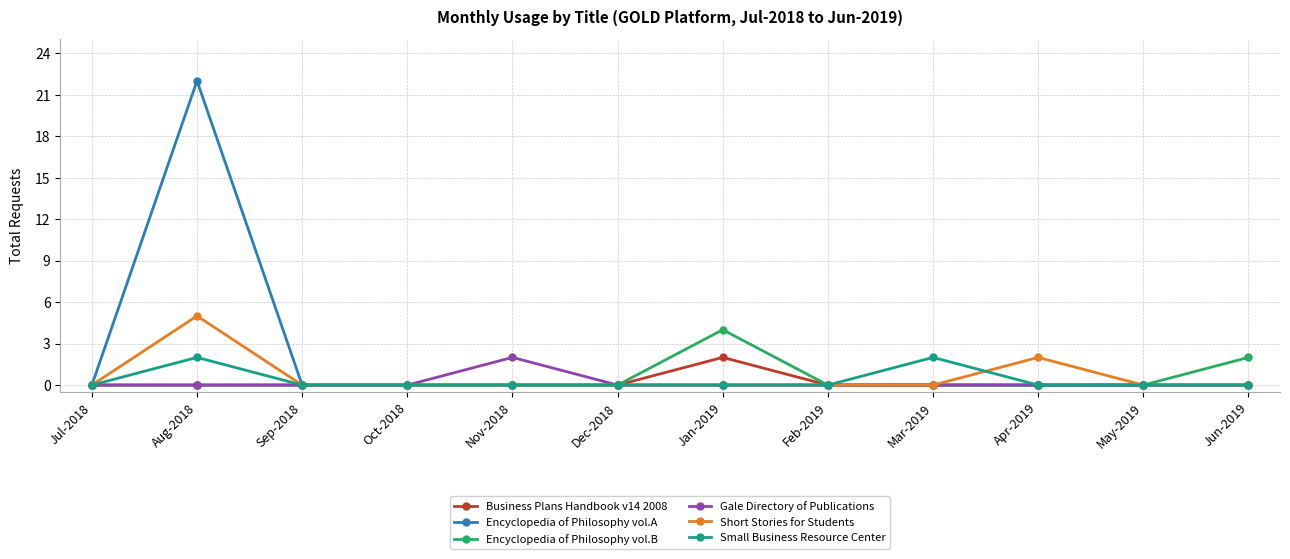

At which category does Encyclopedia of Philosophy vol.A reach its first local peak?

Aug-2018